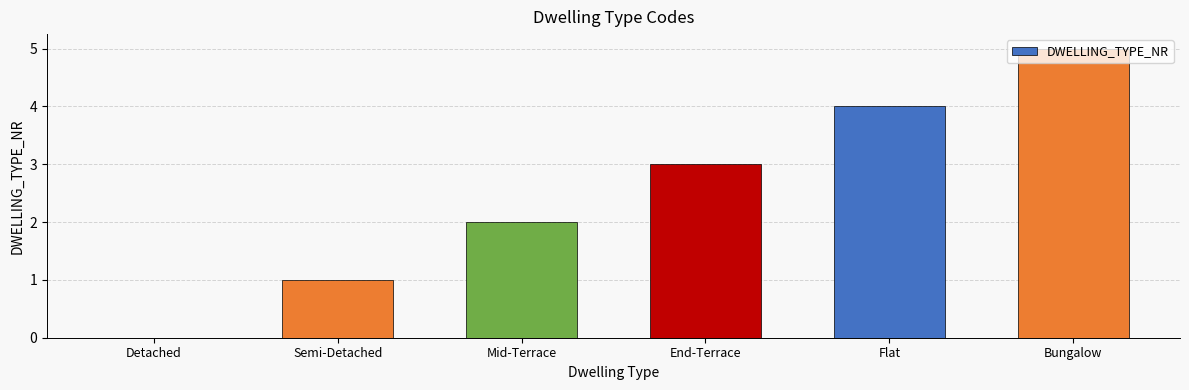

What is the change in value from Semi-Detached to Mid-Terrace?

+1